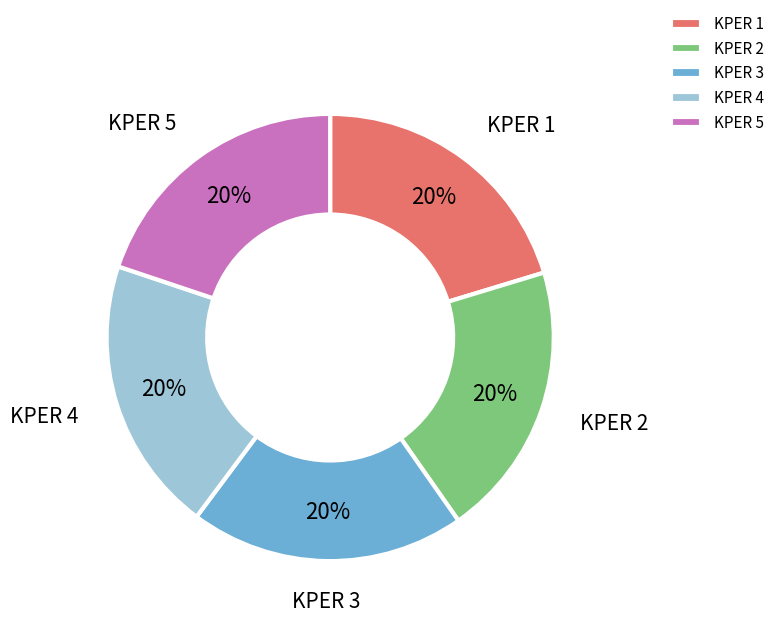

True or false: KPER 1 accounts for 27% of the total.

False